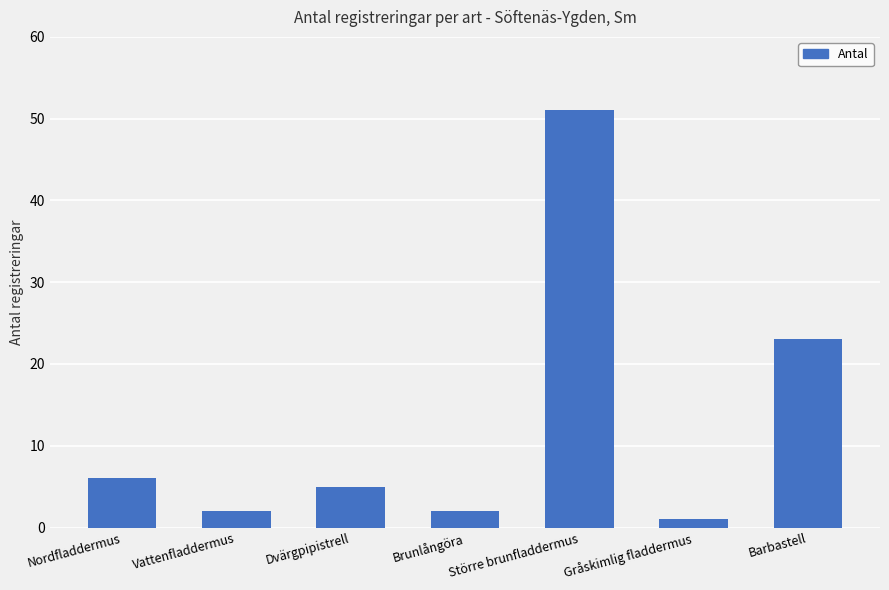

What is the greatest value displayed?

51